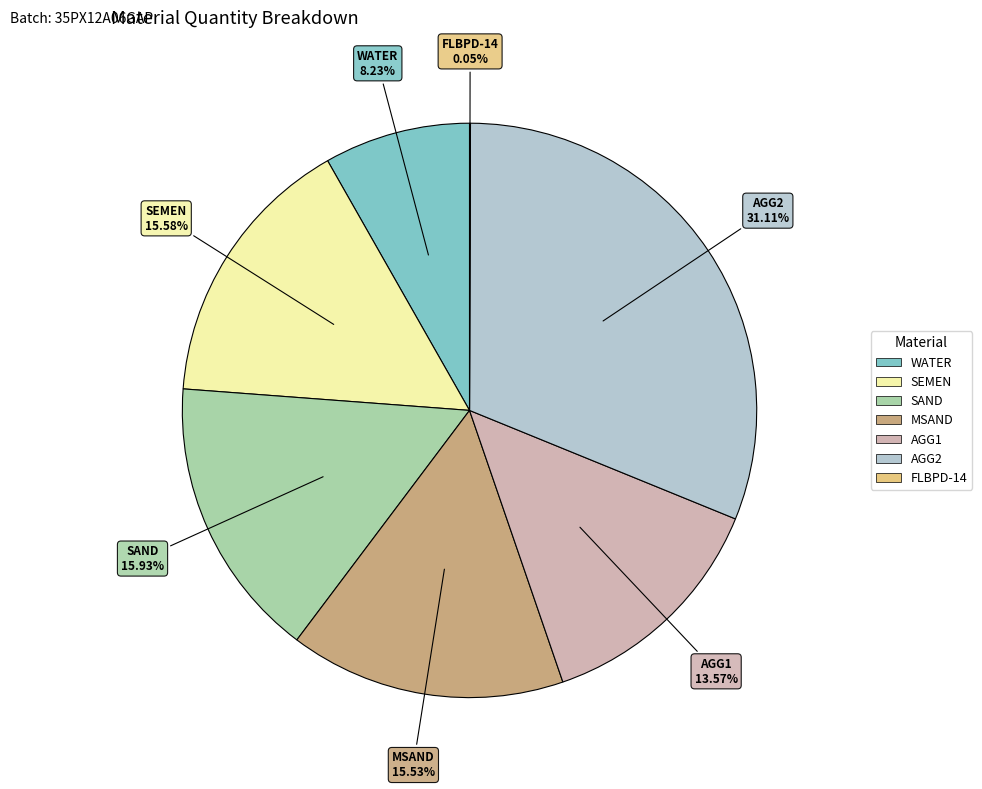

Does any single category account for the majority?

No